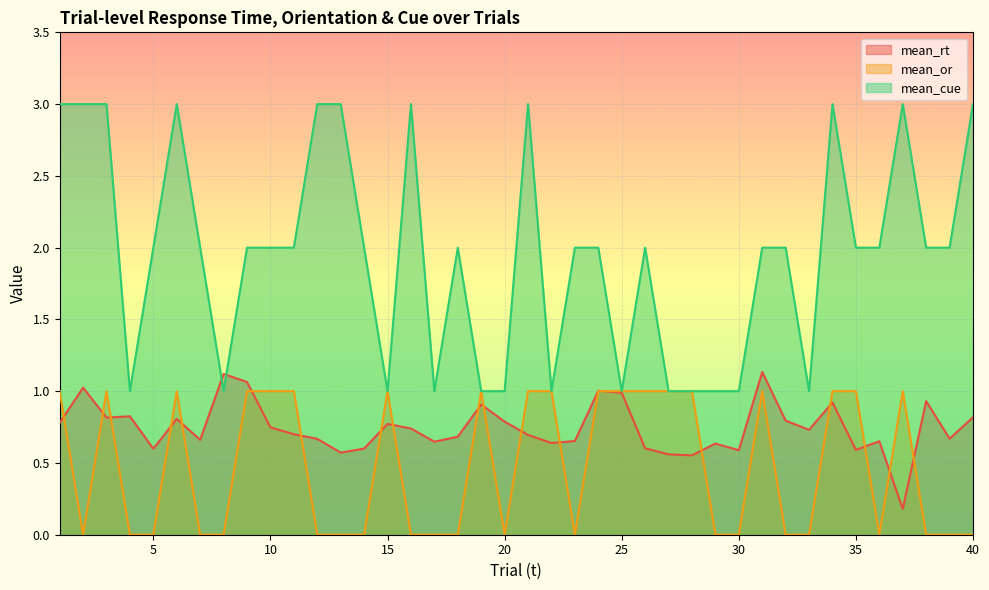

How many series are shown in this chart?

3